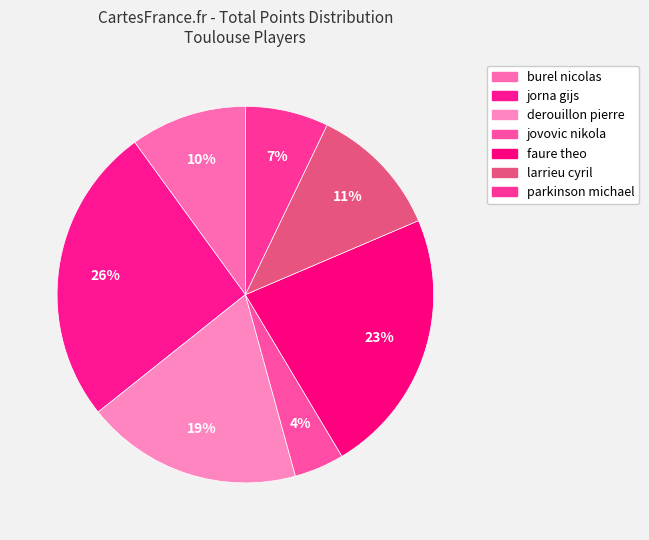

What is the total percentage of burel nicolas and jovovic nikola?

14.3%